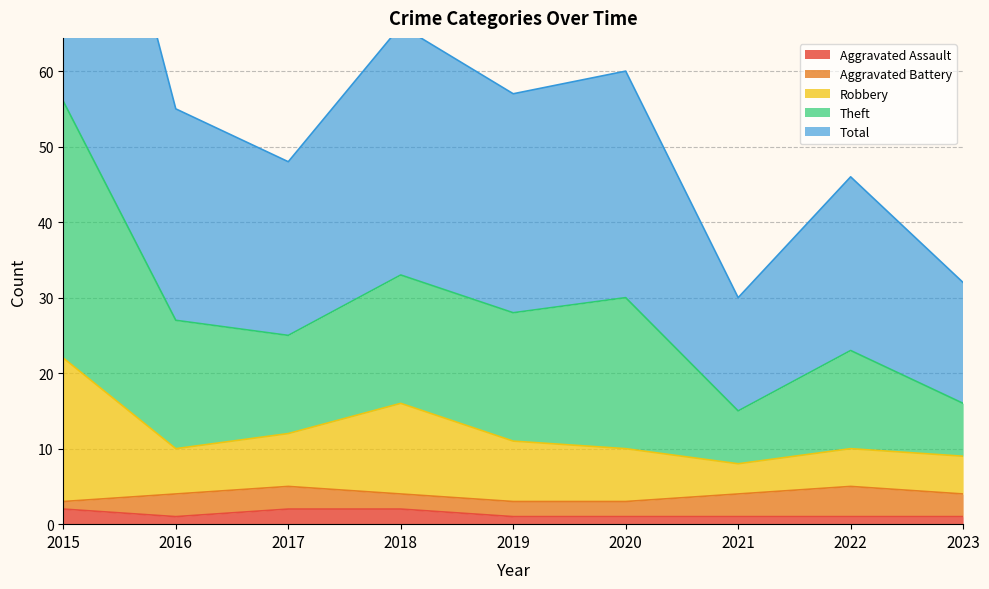

The Aggravated Assault series shows 3 at 2018. True or false?

False